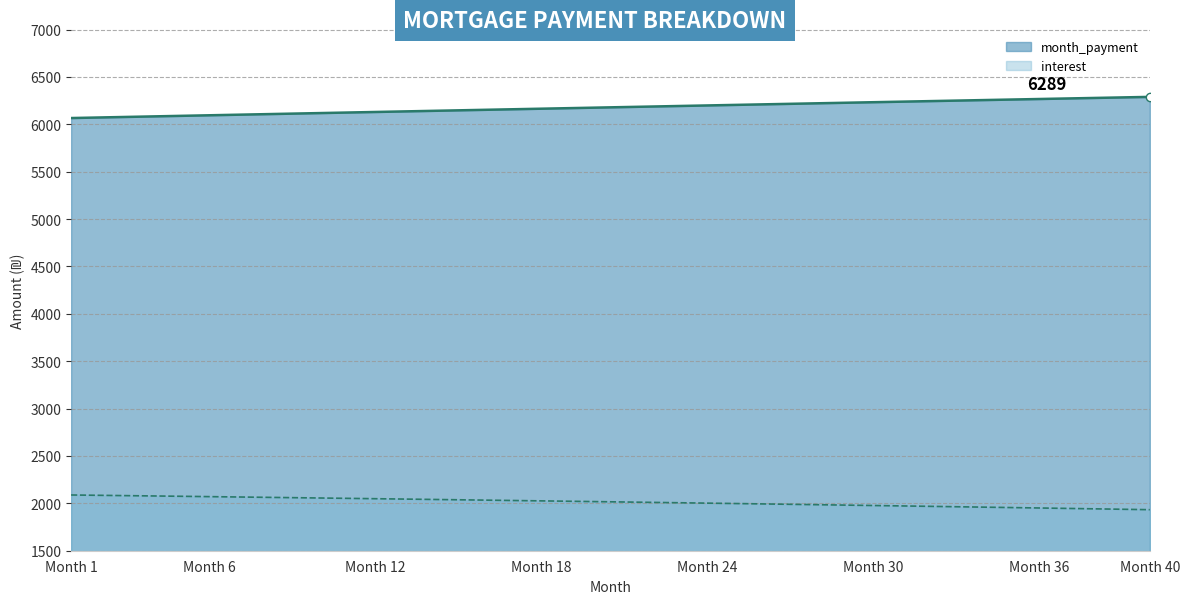

Is it true that interest_line equals 2710.3 at Month 6?

False